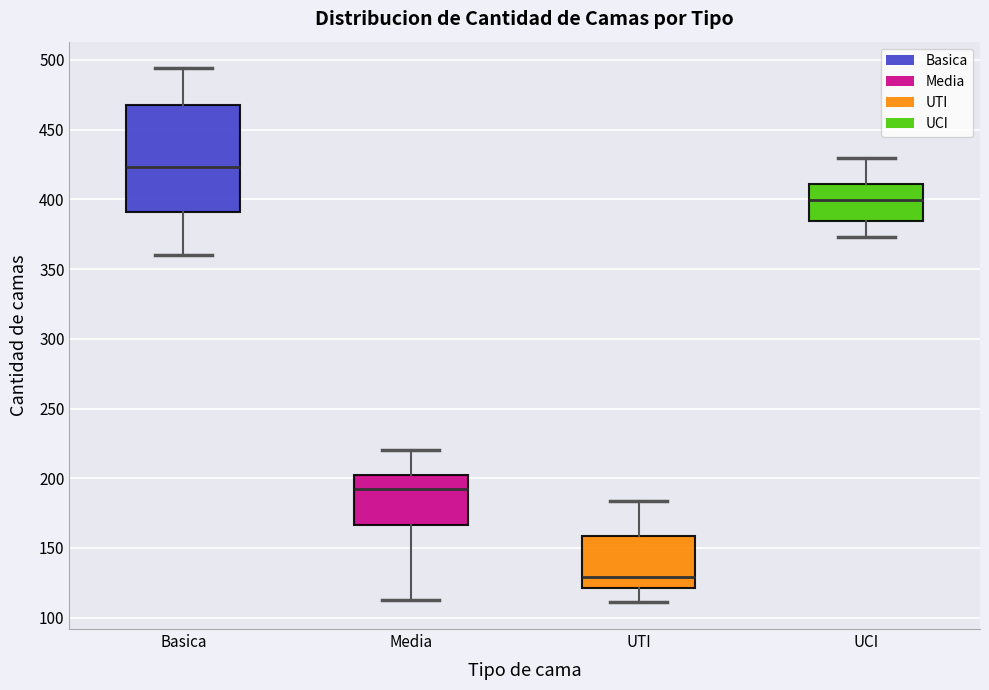

Which box has the highest median line?

Basica